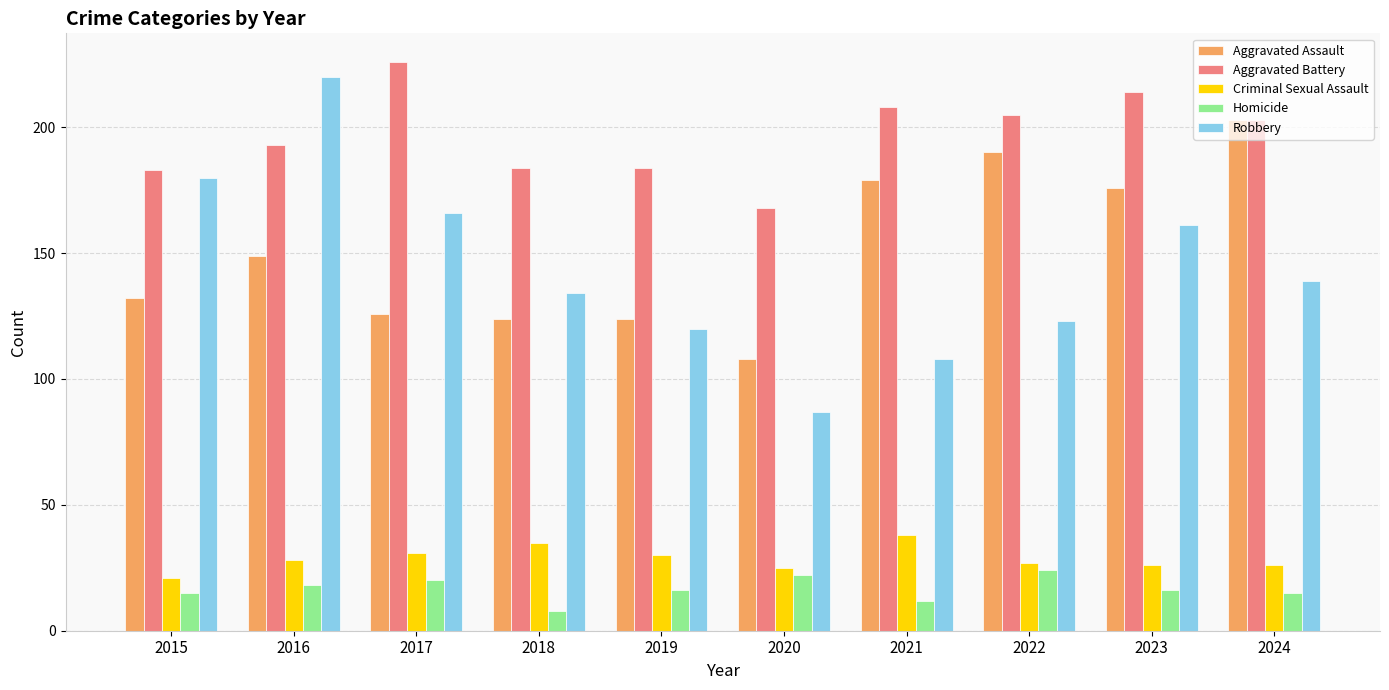

What is the difference between the highest and lowest values at 2022?

181